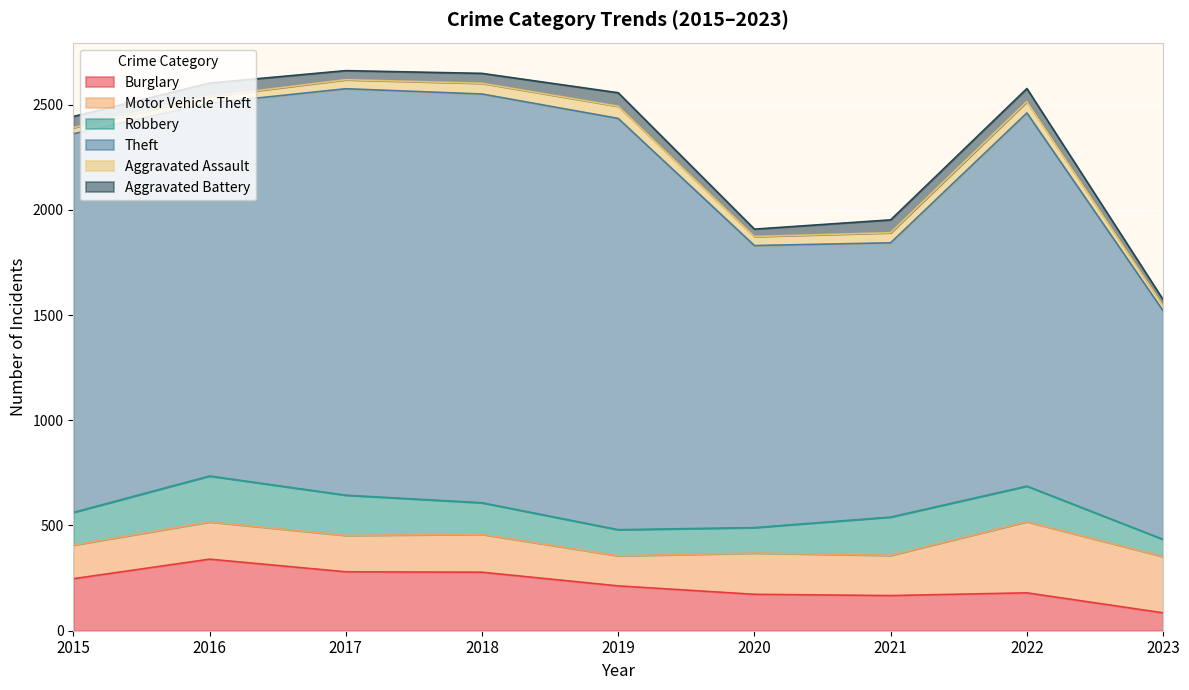

Which series has the widest spread of values?

Theft